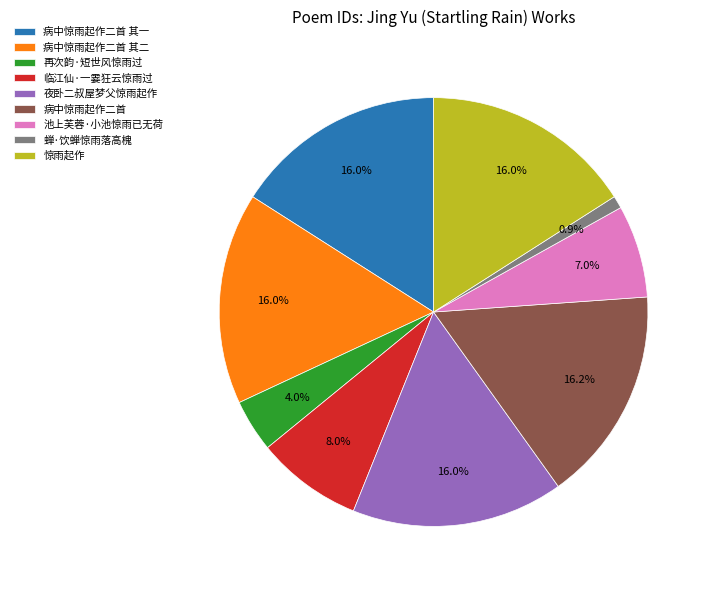

To the nearest percent, what portion does 病中惊雨起作二首 其一 represent?

16%